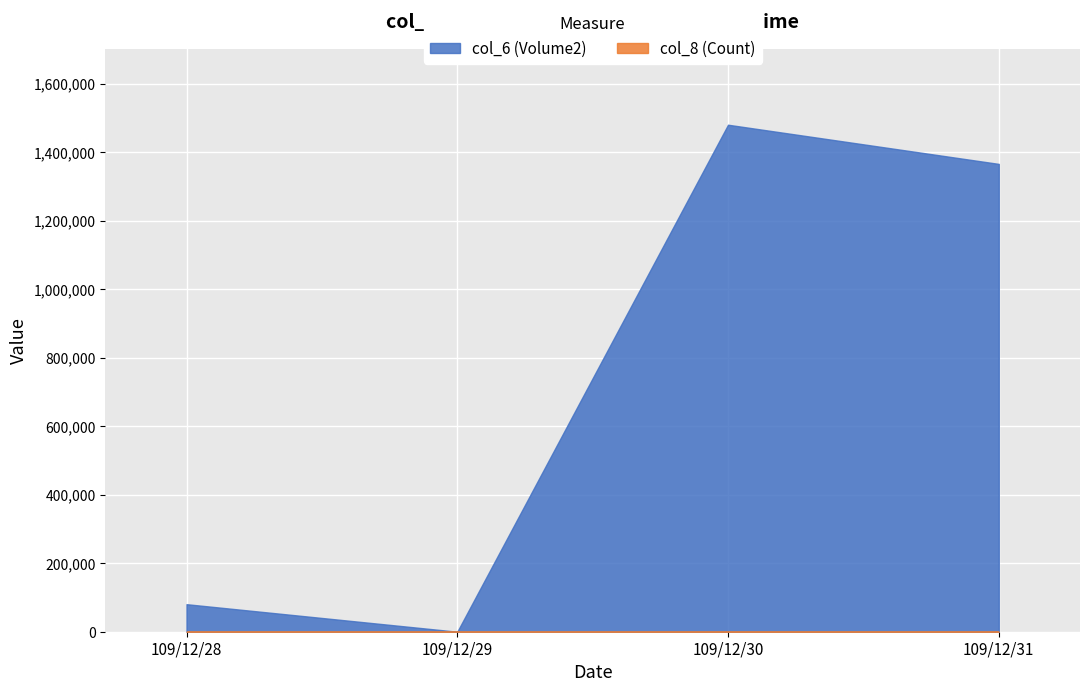

Which series changed the most between 109/12/30 and 109/12/31?

col_6 (Volume2)